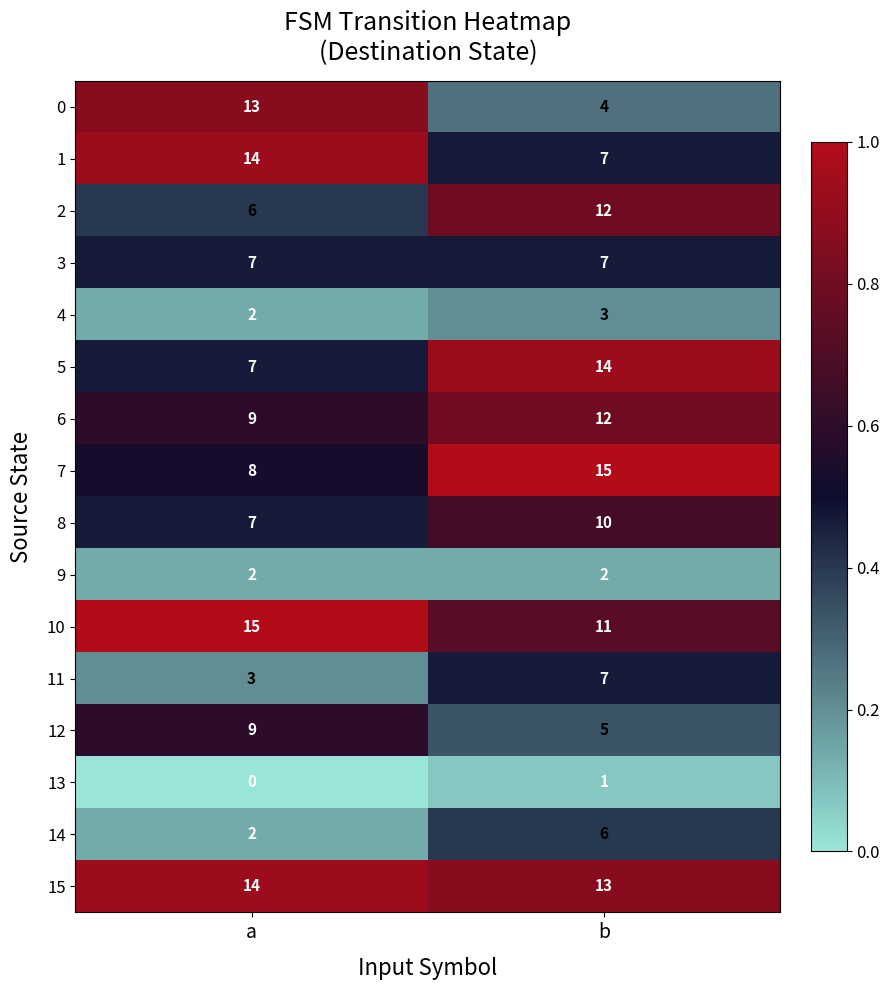

List the labels in order of 11 value, largest first.

b, a